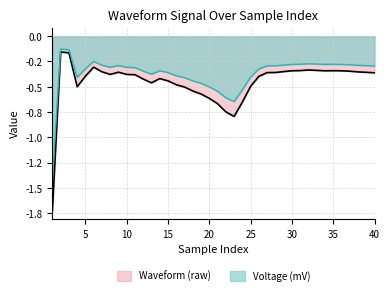

Where is the first local maximum for Voltage (mV)?

2